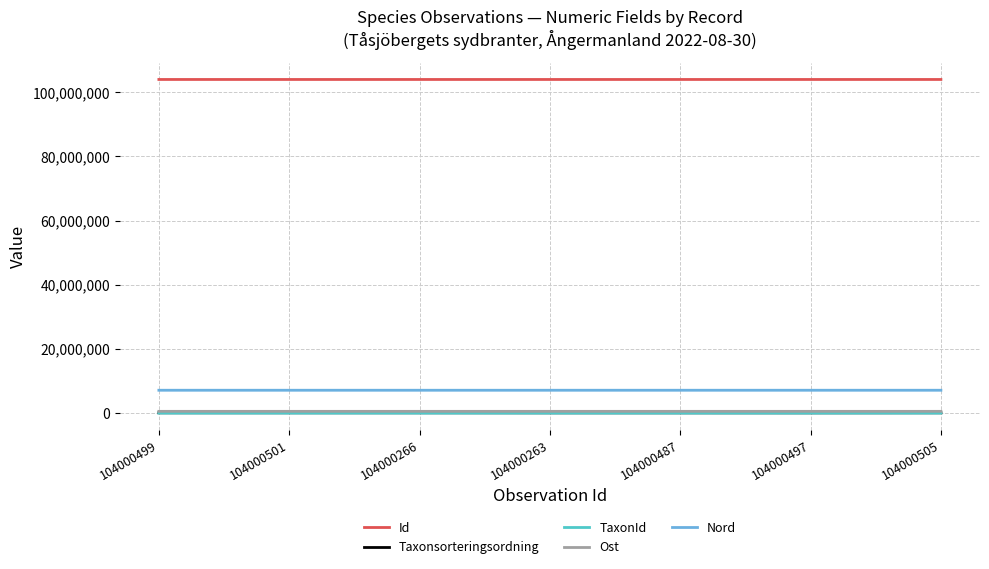

At how many categories does at least one series exceed 38000901?

7